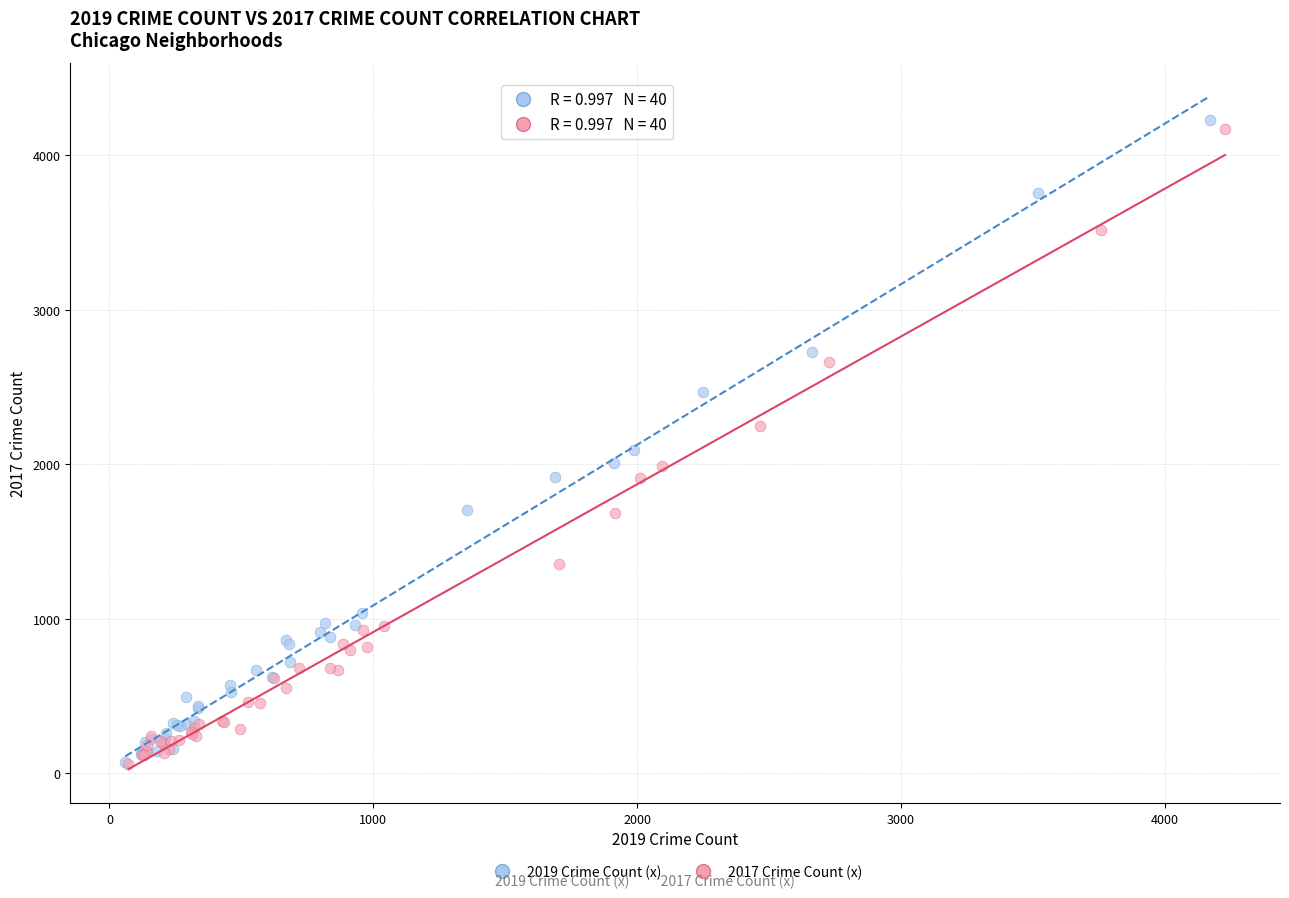

What are all the series names shown in the legend?

2019 Crime Count (x), 2017 Crime Count (x)